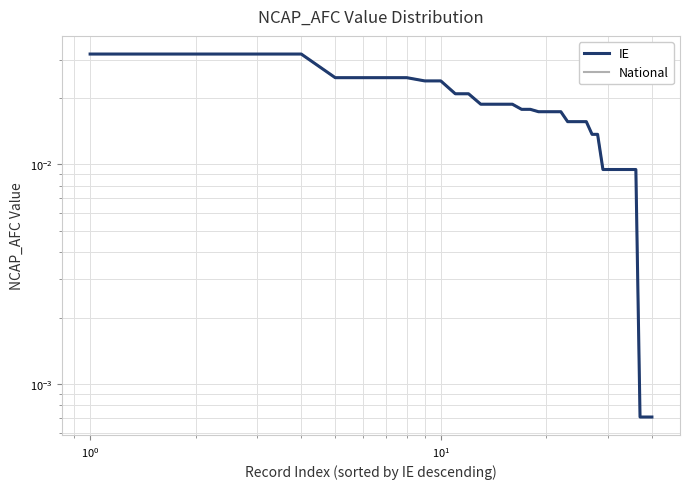

The value of IE at 16 is 0.0. True or false?

False